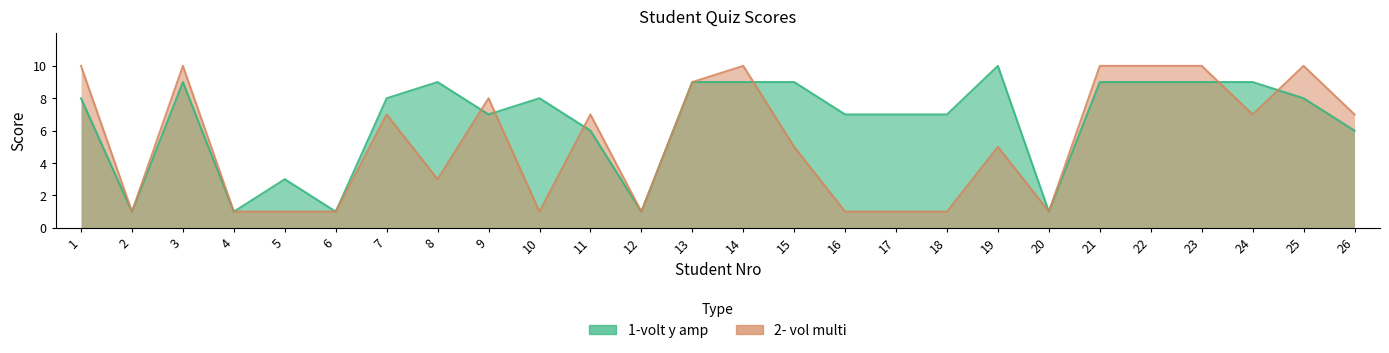

True or false: 1-volt y amp and 2- vol multi cross at least once.

True